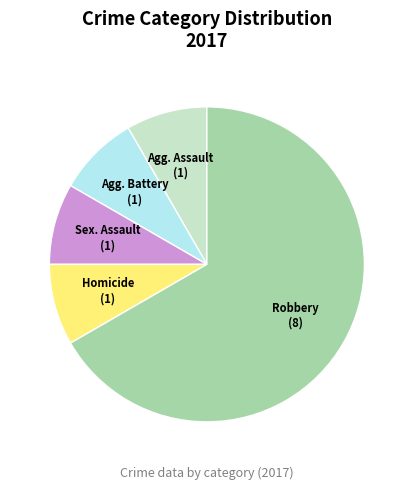

How many segments does this pie chart have?

5